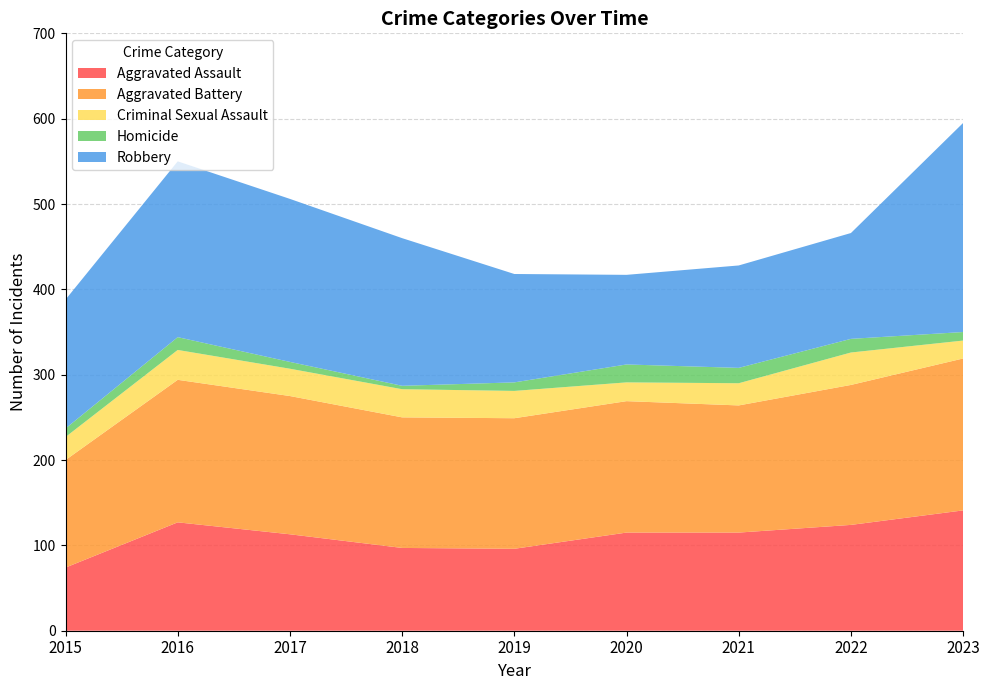

Reading right to left, what are all the values shown in this chart?

Aggravated Assault: 141	124	115	115	96	97	113	127	74
Aggravated Battery: 178	164	149	154	153	153	162	167	126
Criminal Sexual Assault: 21	38	26	22	32	33	32	35	27
Homicide: 10	16	18	21	10	4	8	15	10
Robbery: 245	124	120	105	127	173	191	206	151